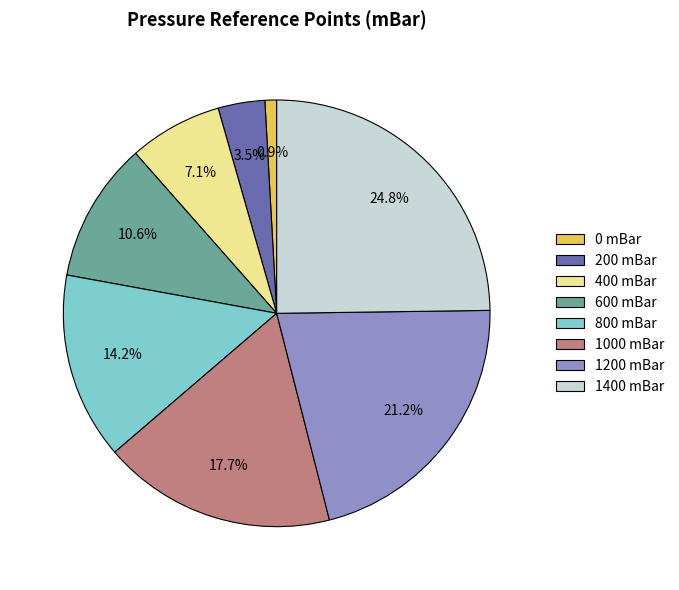

True or false: 1200 mBar accounts for 33% of the total.

False